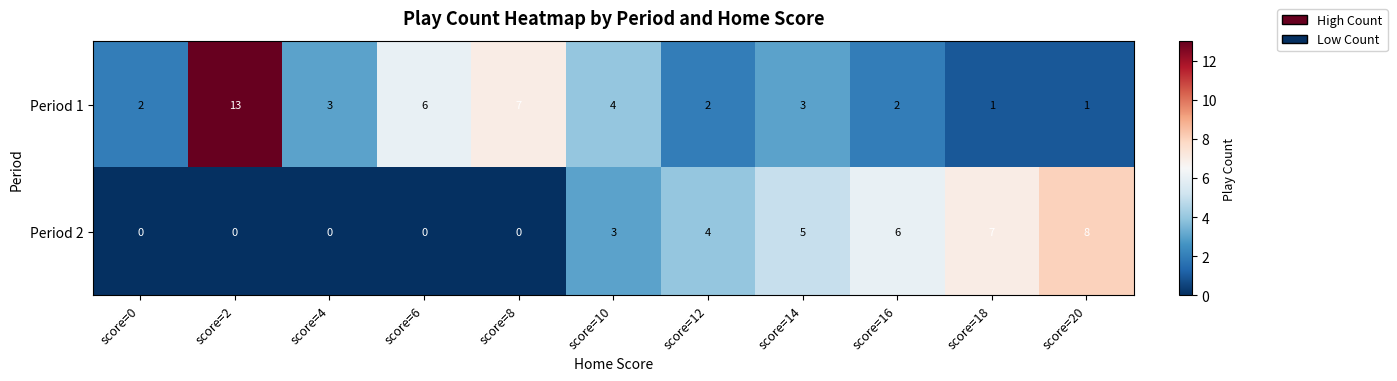

How many series are shown in this chart?

2